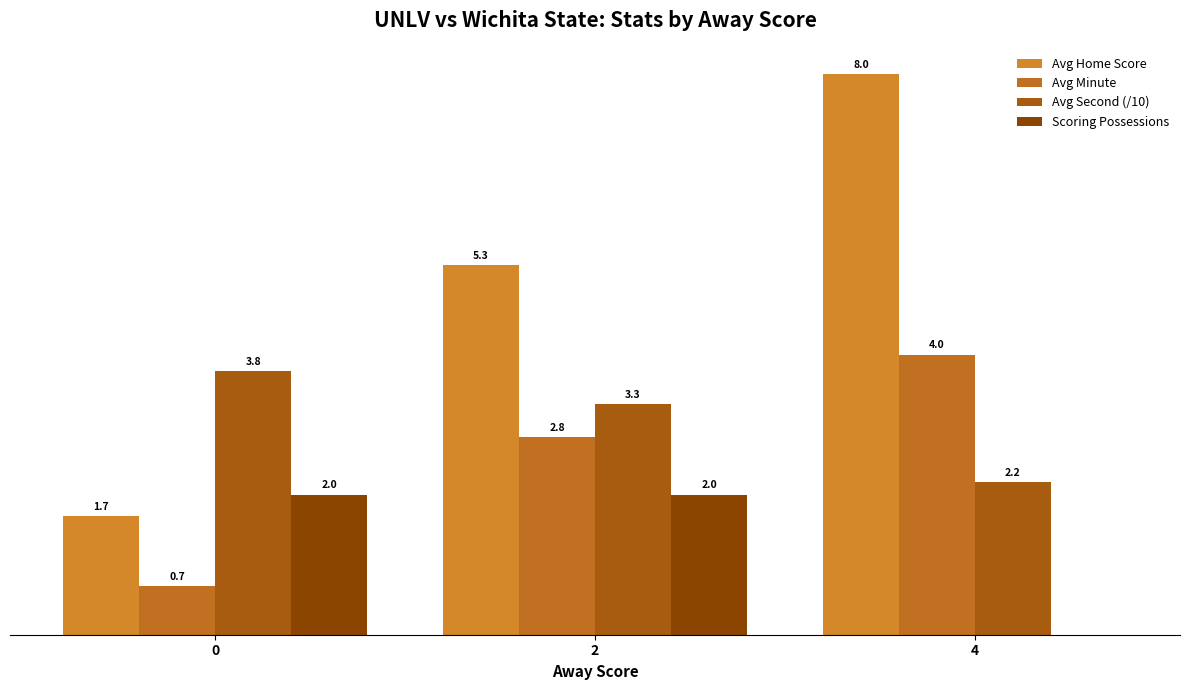

Are the bars grouped side by side (vs. stacked)?

Yes